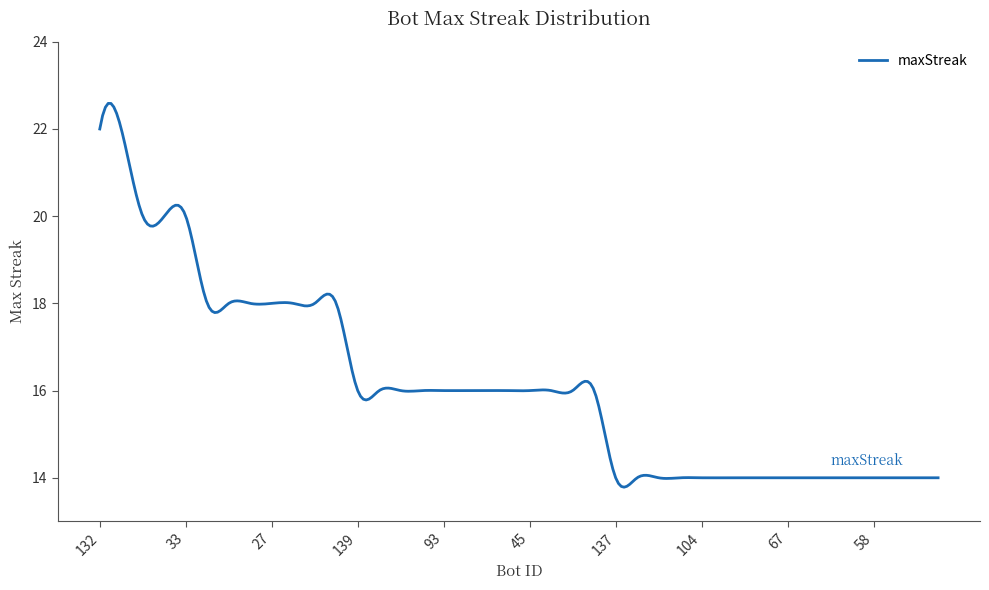

What is the greatest value displayed?

22.6